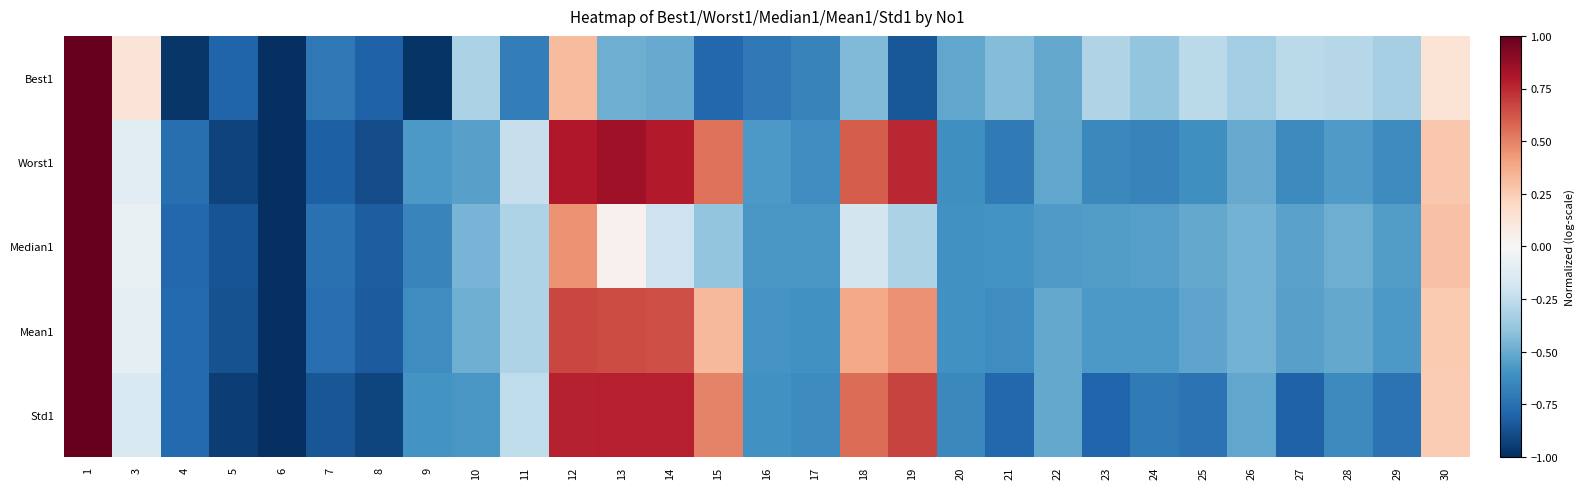

Reading left to right, what are all the values shown in this chart?

Best1: 1=1.0	3=0.1	4=-1.0	5=-0.8	6=-1.0	7=-0.7	8=-0.8	9=-1.0	10=-0.3	11=-0.7	12=0.3	13=-0.5	14=-0.5	15=-0.8	16=-0.7	17=-0.7	18=-0.4	19=-0.8	20=-0.5	21=-0.4	22=-0.5	23=-0.3	24=-0.4	25=-0.3	26=-0.3	27=-0.3	28=-0.3	29=-0.3	30=0.1
Worst1: 1=1.0	3=-0.1	4=-0.8	5=-0.9	6=-1.0	7=-0.8	8=-0.9	9=-0.6	10=-0.5	11=-0.2	12=0.8	13=0.8	14=0.8	15=0.5	16=-0.6	17=-0.6	18=0.6	19=0.8	20=-0.6	21=-0.7	22=-0.5	23=-0.6	24=-0.7	25=-0.6	26=-0.5	27=-0.6	28=-0.6	29=-0.6	30=0.3
Median1: 1=1.0	3=-0.1	4=-0.8	5=-0.9	6=-1.0	7=-0.7	8=-0.8	9=-0.7	10=-0.5	11=-0.3	12=0.4	13=0.0	14=-0.2	15=-0.4	16=-0.6	17=-0.6	18=-0.2	19=-0.3	20=-0.6	21=-0.6	22=-0.6	23=-0.6	24=-0.5	25=-0.5	26=-0.5	27=-0.5	28=-0.5	29=-0.6	30=0.3
Mean1: 1=1.0	3=-0.1	4=-0.8	5=-0.9	6=-1.0	7=-0.8	8=-0.8	9=-0.6	10=-0.5	11=-0.3	12=0.7	13=0.7	14=0.6	15=0.3	16=-0.6	17=-0.6	18=0.4	19=0.5	20=-0.6	21=-0.6	22=-0.5	23=-0.6	24=-0.6	25=-0.5	26=-0.5	27=-0.5	28=-0.5	29=-0.6	30=0.3
Std1: 1=1.0	3=-0.2	4=-0.8	5=-0.9	6=-1.0	7=-0.9	8=-0.9	9=-0.6	10=-0.6	11=-0.3	12=0.8	13=0.8	14=0.8	15=0.5	16=-0.6	17=-0.6	18=0.6	19=0.7	20=-0.6	21=-0.8	22=-0.5	23=-0.8	24=-0.7	25=-0.7	26=-0.5	27=-0.8	28=-0.6	29=-0.7	30=0.3